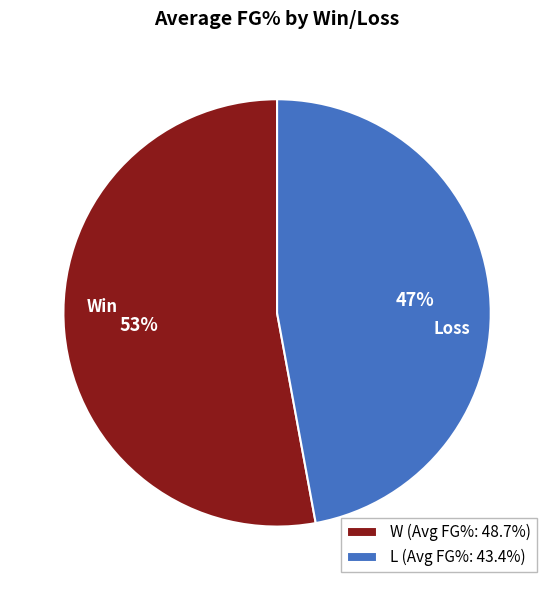

Approximately how many times larger is the value at W (Avg FG%: 48.7%) compared to L (Avg FG%: 43.4%)?

1.1